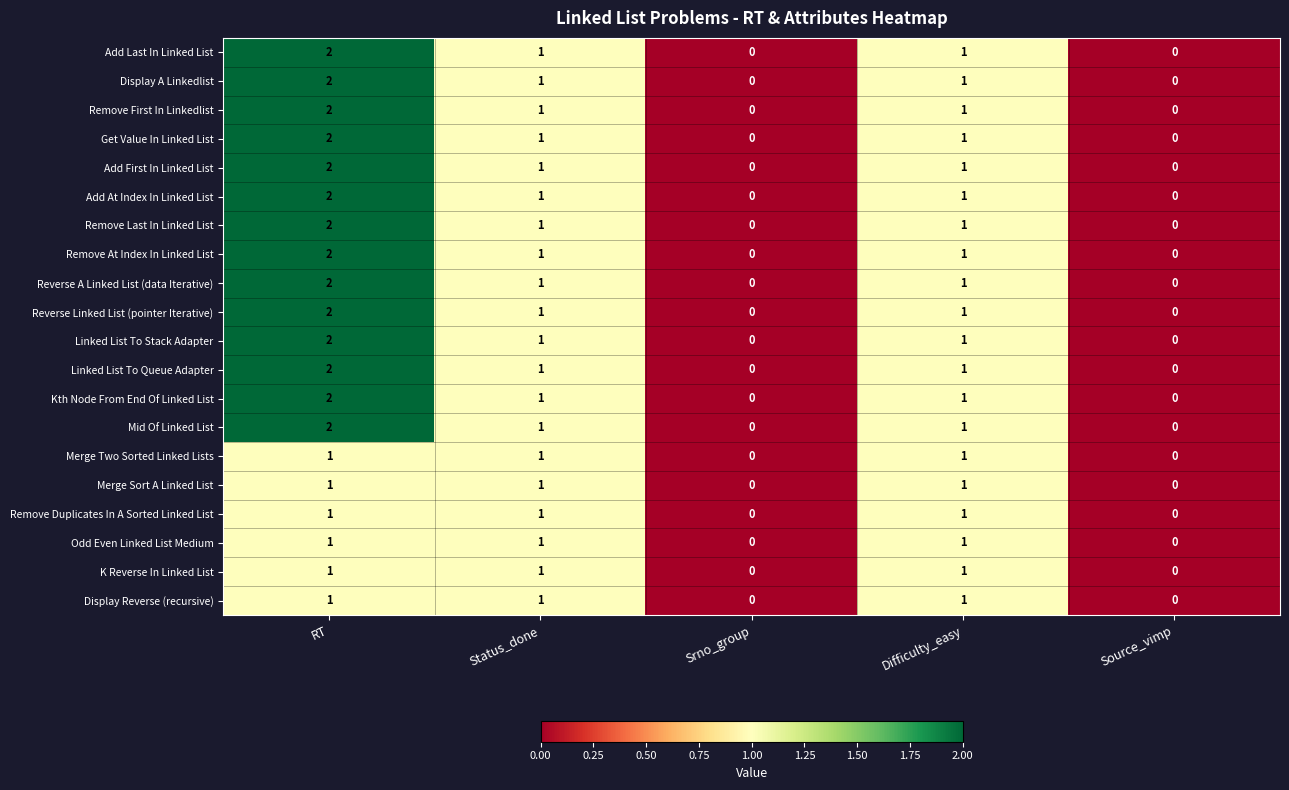

Is it true that Odd Even Linked List Medium equals 2 at Difficulty_easy?

False